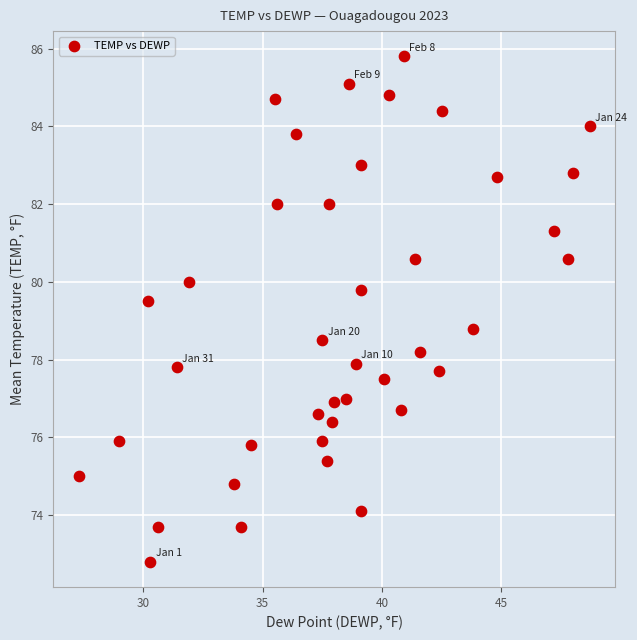

What Y value in the scatter plot is closest to 79?

78.8